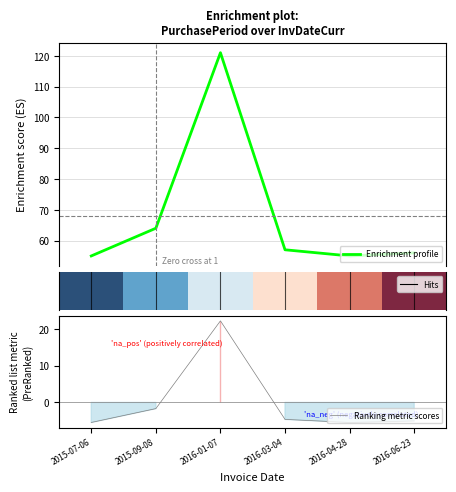

Which series has the largest total across all categories?

Enrichment profile